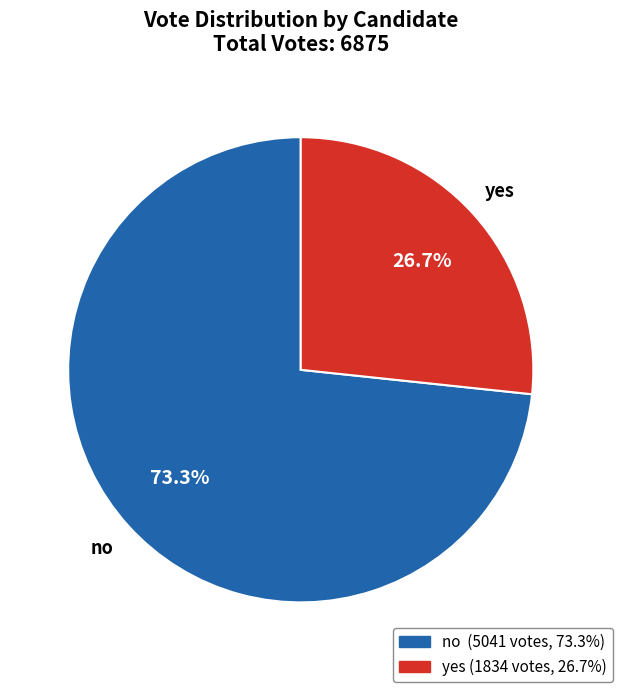

Is it true that yes is 35% of the pie?

False